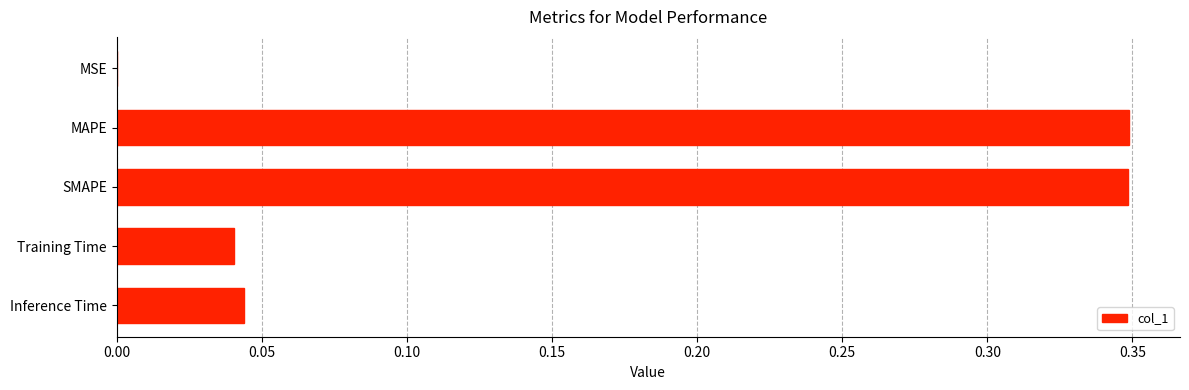

Is it true that the value at SMAPE is 0.5?

False